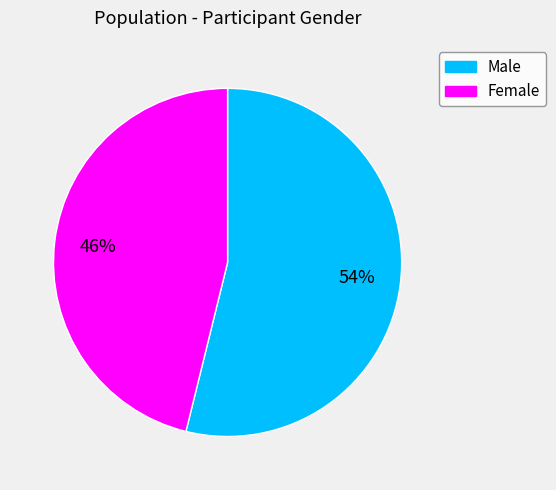

Which slice is the largest?

Male